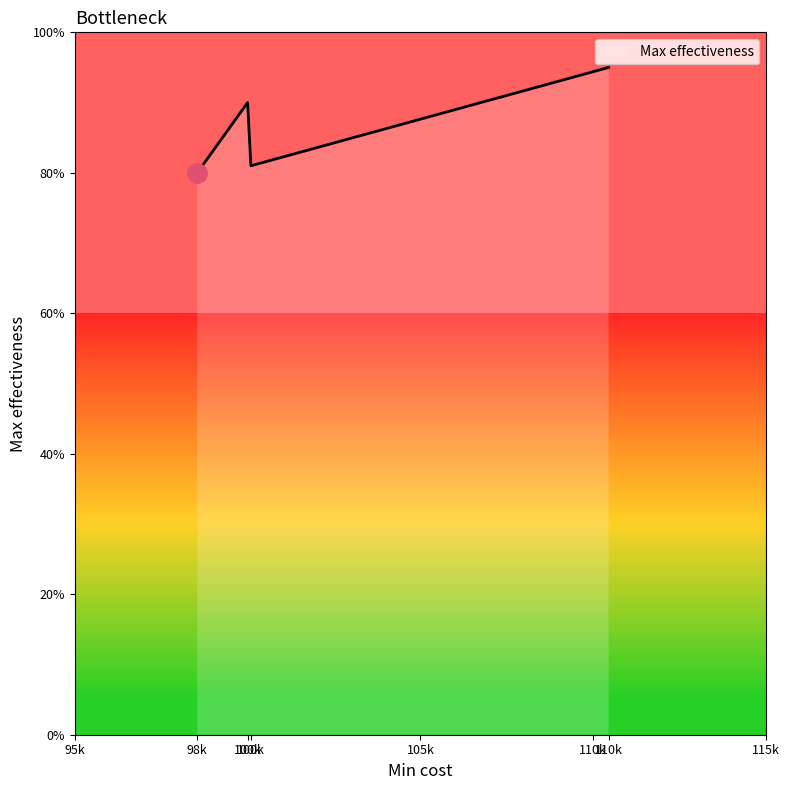

What is the smallest value displayed?

0.8